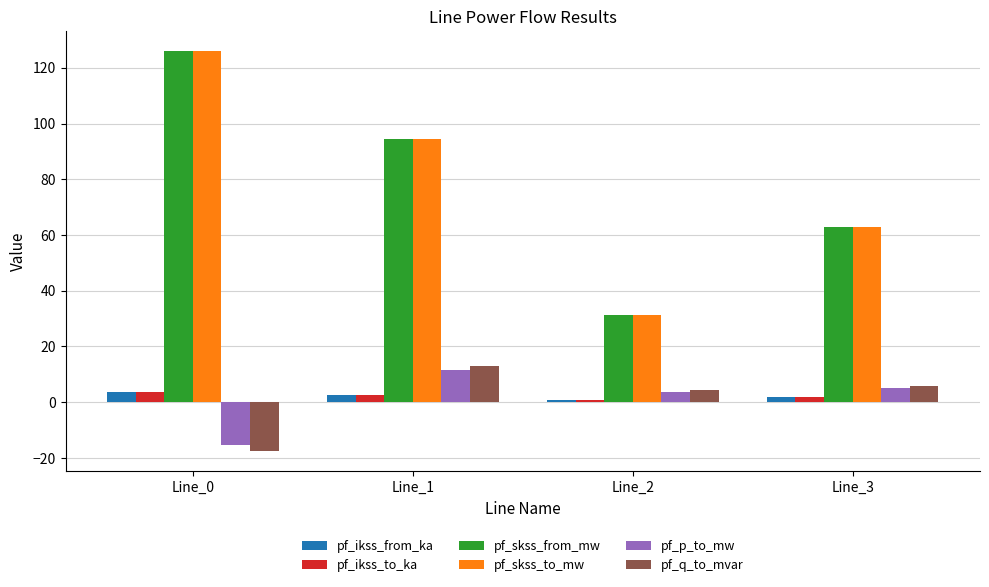

Is it true that pf_q_to_mvar equals 5.9 at Line_3?

True